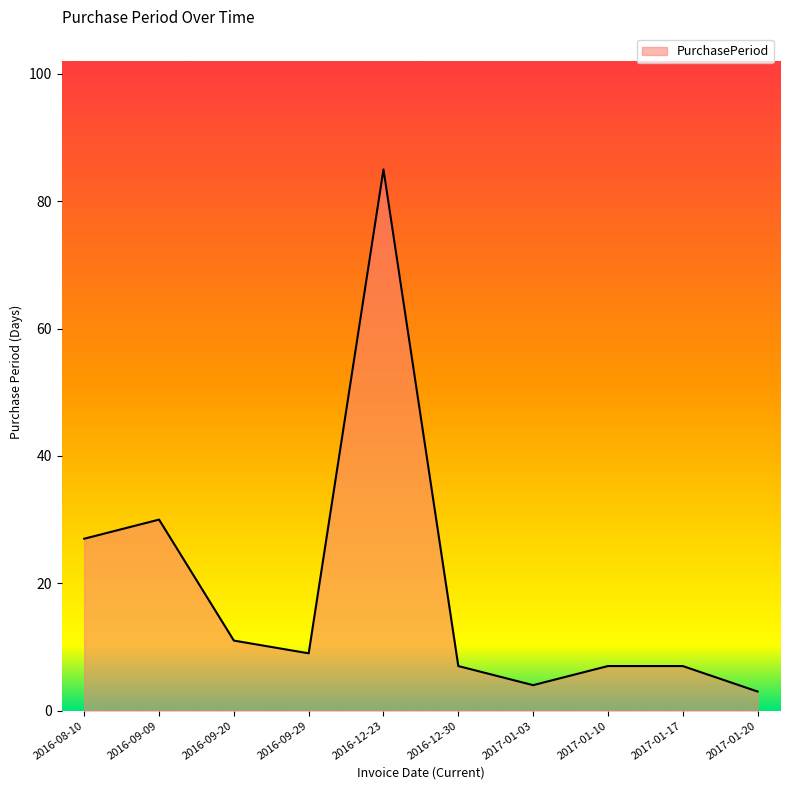

What position from the right is 2016-08-10?

10